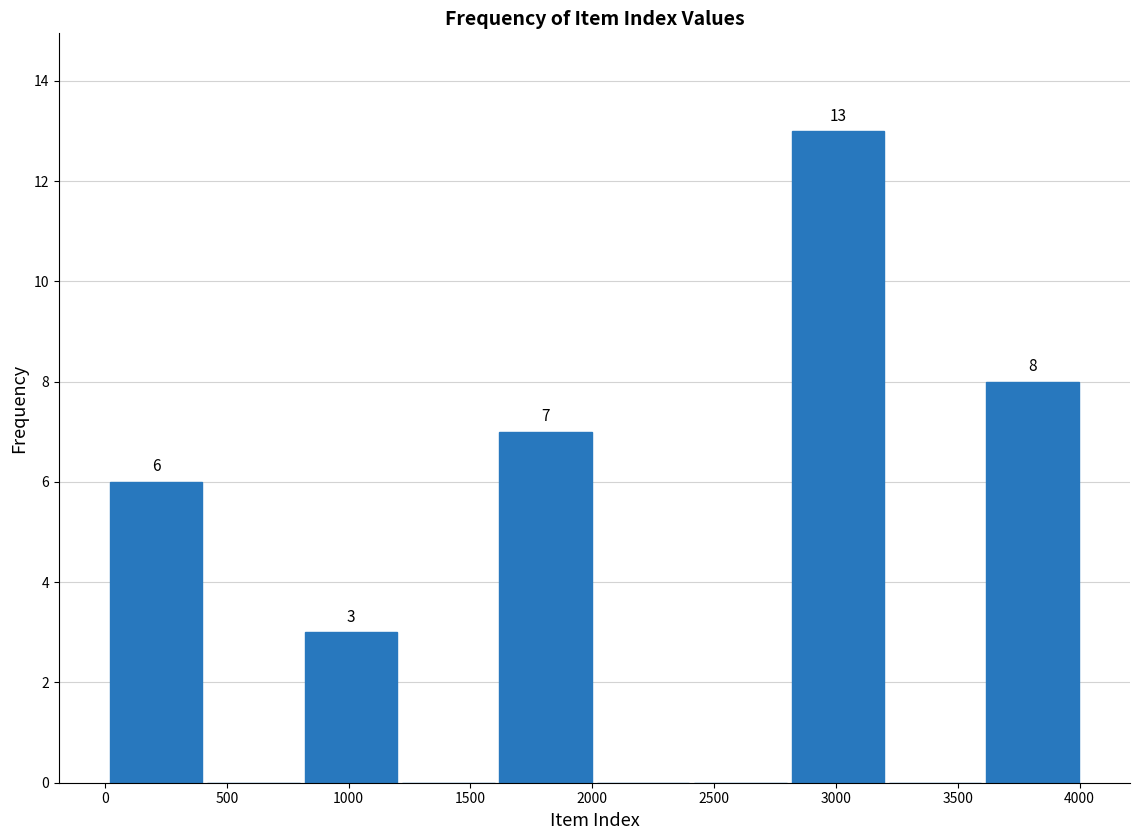

Which range on the x-axis has the tallest bar?

2800 to 3200